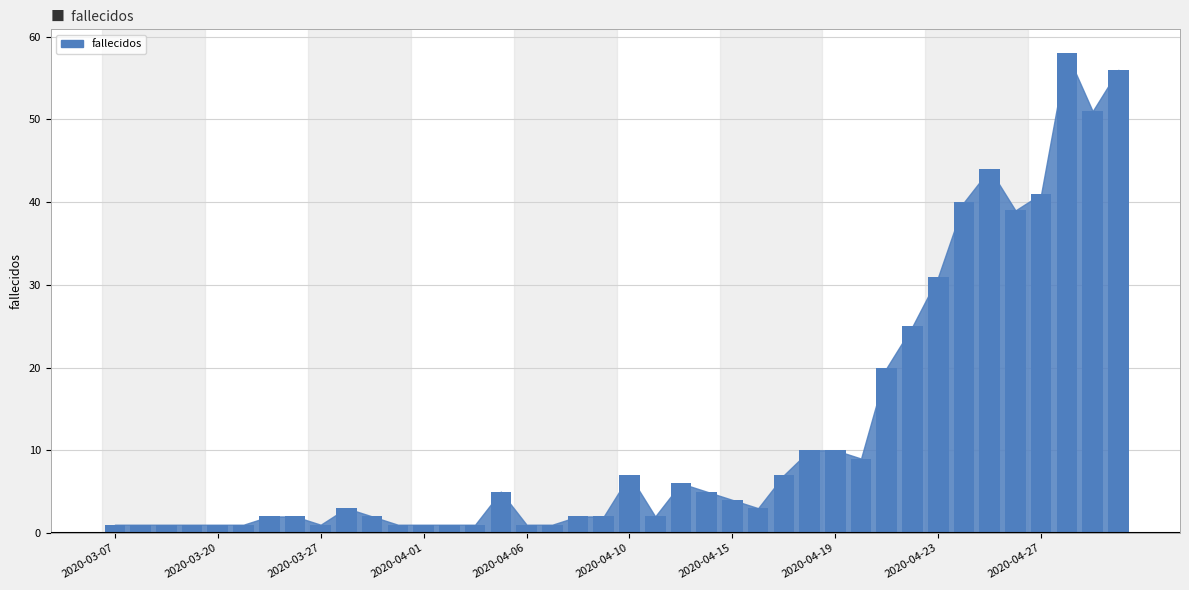

What is the average value?

12